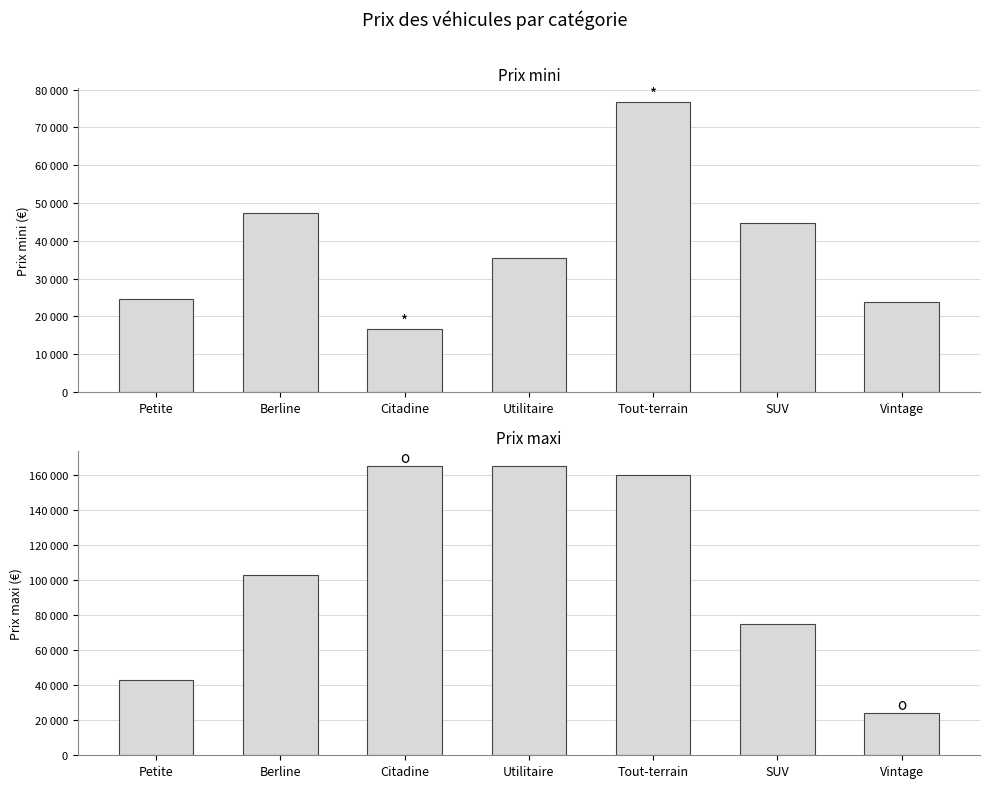

Reading right to left, extract all data points from this chart.

Prix mini: 23712	44700	76583	35400	16590	47450	24600
Prix maxi: 24072	74800	159900	165242	165242	102600	43000